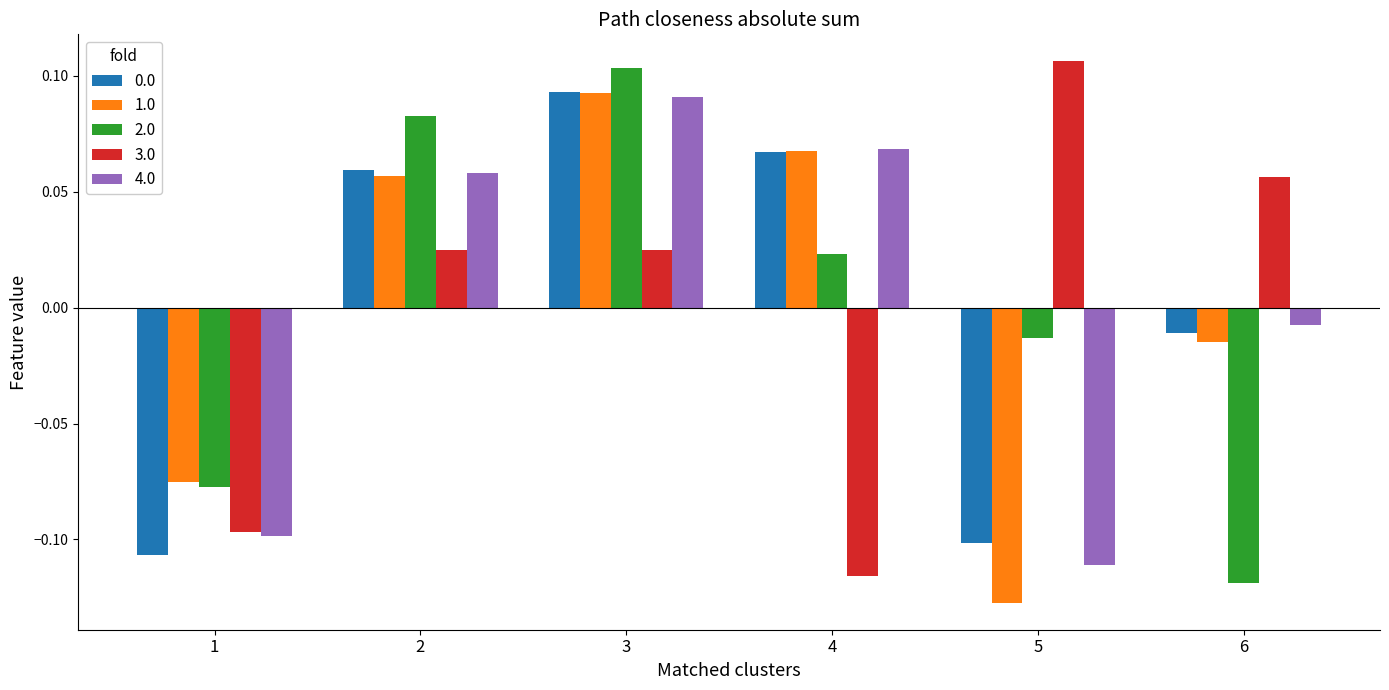

At how many categories does at least one series exceed 0?

5